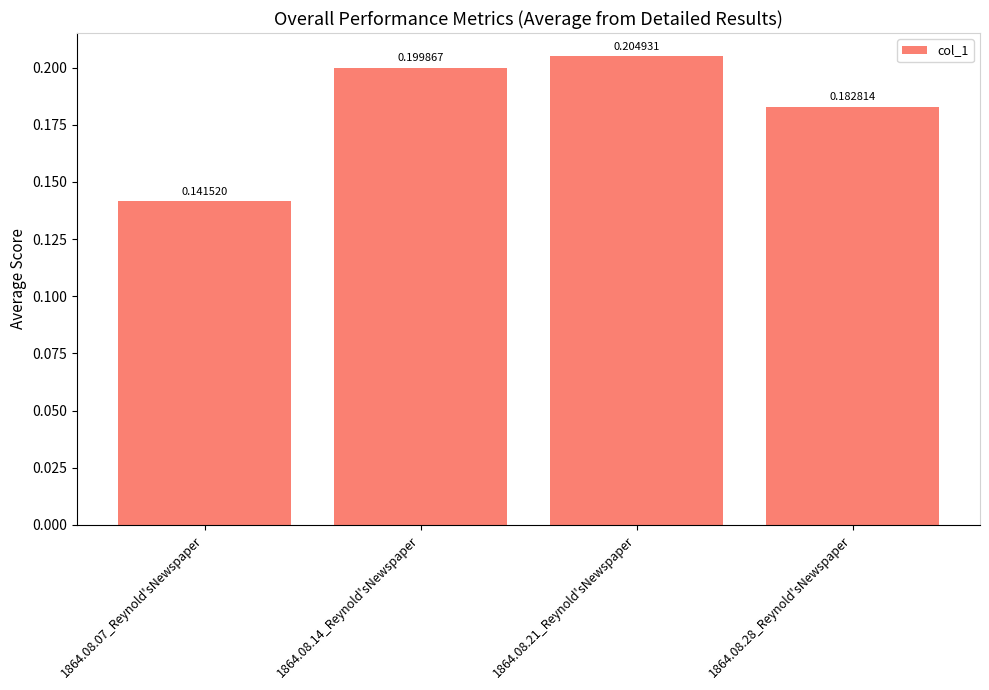

The value at 1864.08.14_Reynold'sNewspaper is 0.2. True or false?

True